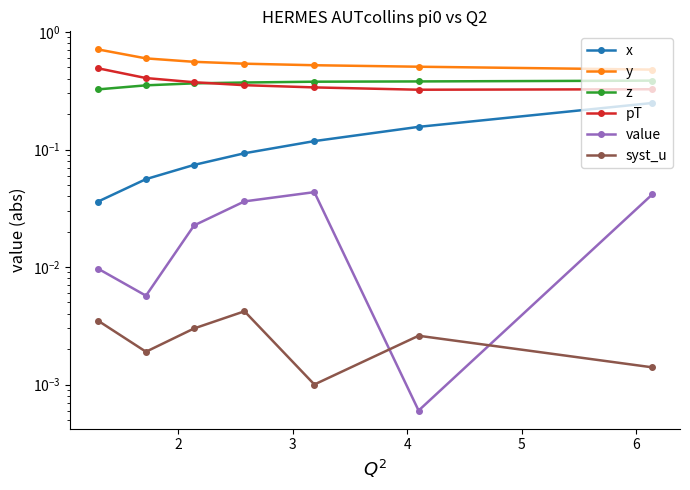

Does the chart display data point markers on the line(s)?

Yes